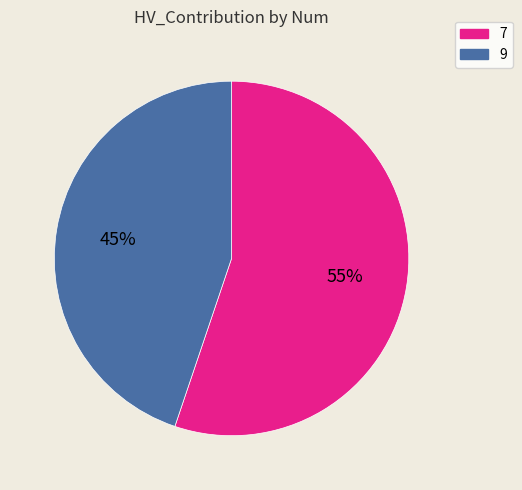

What percentage is the 7 slice, to the nearest percent?

55%